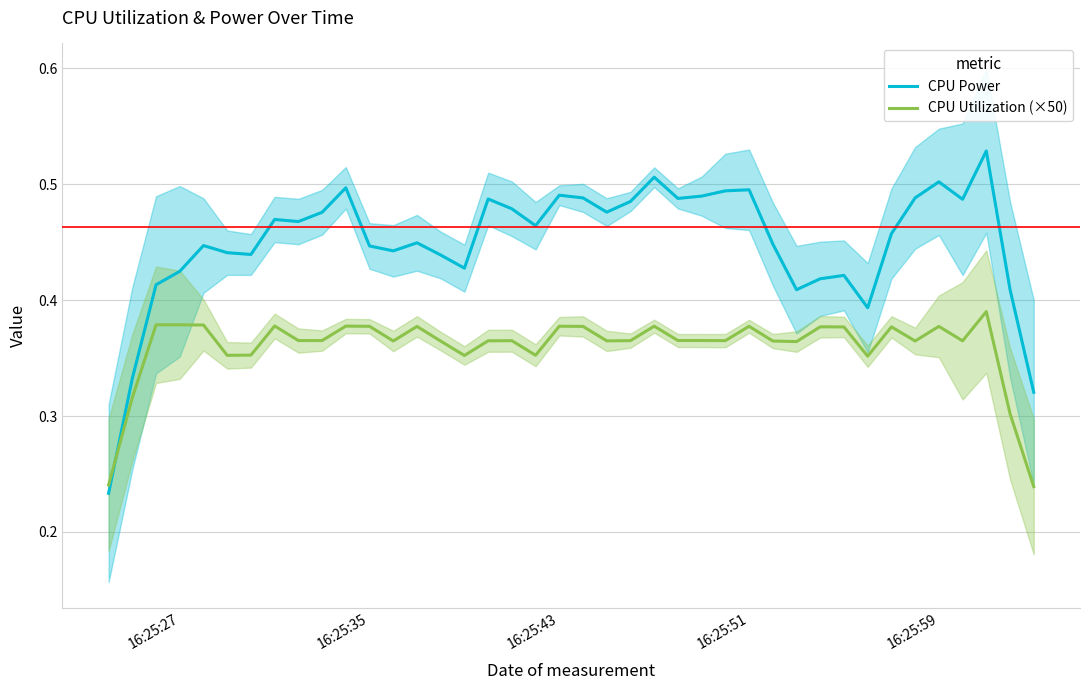

After their last crossing, which series has the higher values: CPU Utilization (×50) or CPU Power?

CPU Power